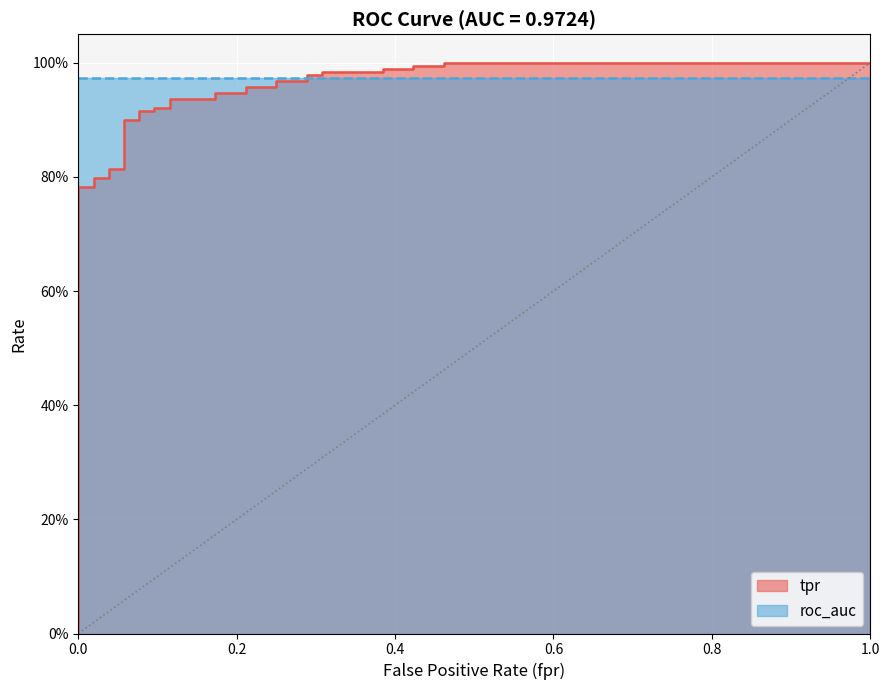

True or false: there are more than 2 points higher than both neighbors.

False